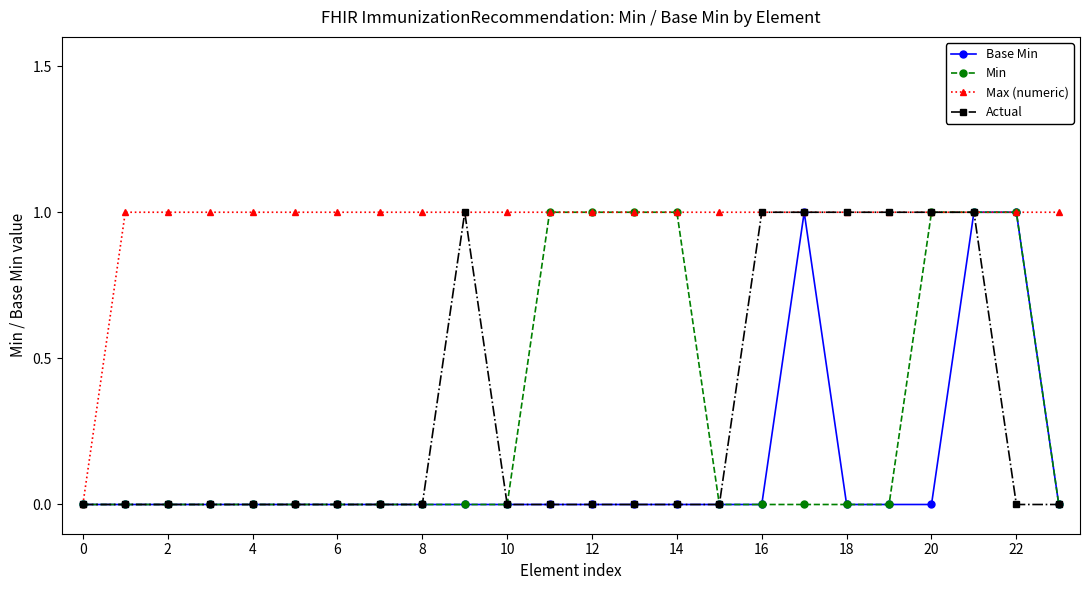

Reading left to right, list all the values displayed in this chart.

Base Min: 0	0	0	0	0	0	0	0	0	0	0	0	0	0	0	0	0	1	0	0	0	1	1	0
Min: 0	0	0	0	0	0	0	0	0	0	0	1	1	1	1	0	0	0	0	0	1	1	1	0
Max (numeric): 0	1	1	1	1	1	1	1	1	1	1	1	1	1	1	1	1	1	1	1	1	1	1	1
Actual: 0	0	0	0	0	0	0	0	0	1	0	0	0	0	0	0	1	1	1	1	1	1	0	0